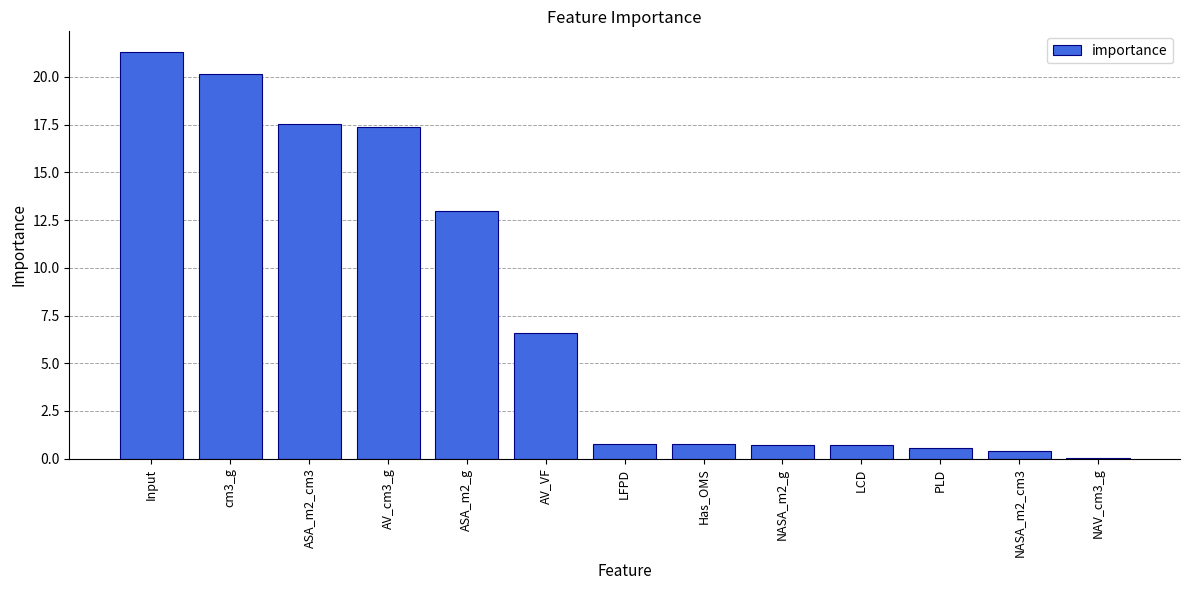

What value does the data have at Input?

21.3